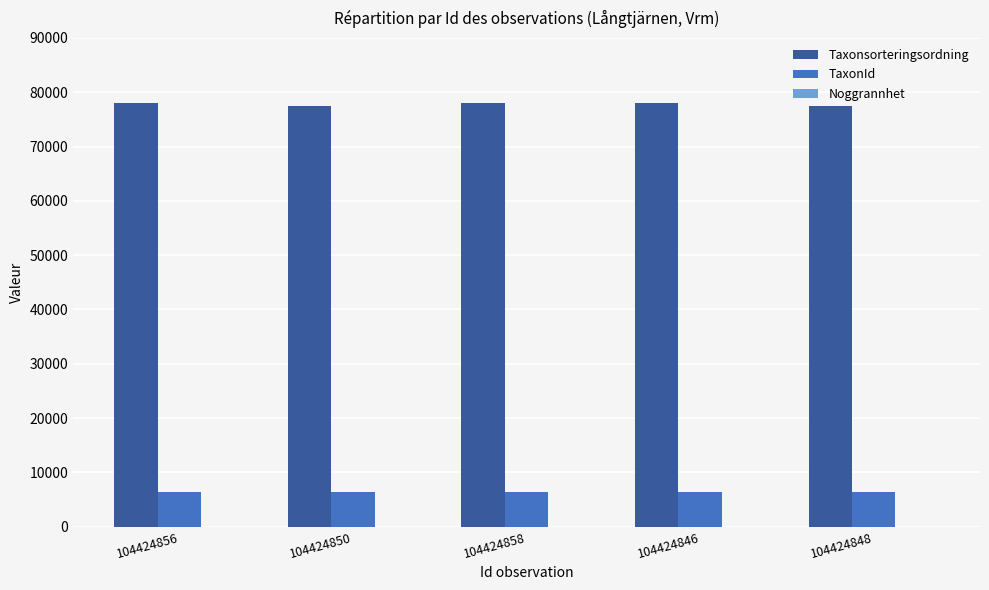

What is the maximum value for Taxonsorteringsordning?

78098